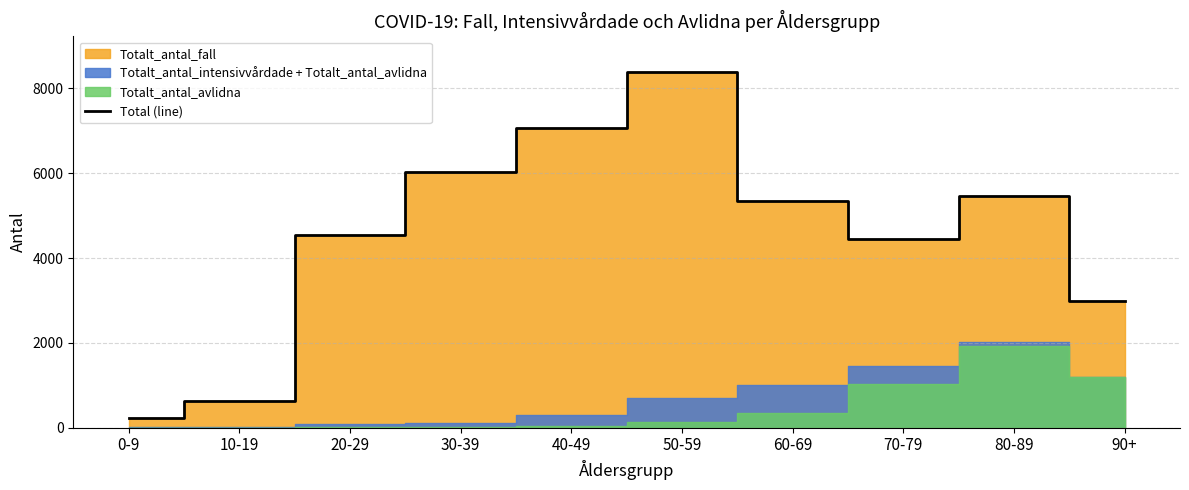

What is the label of the 10th point from the left?

90+